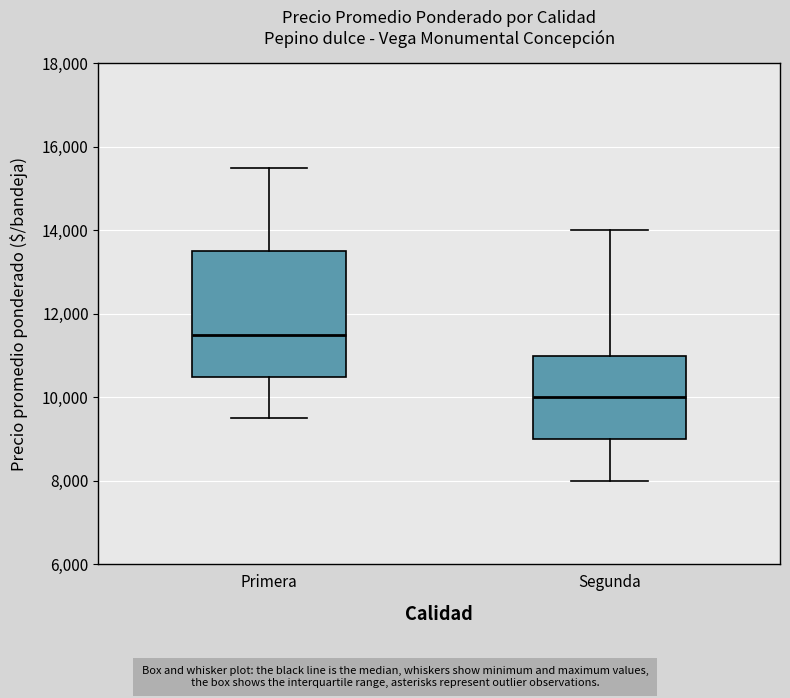

Reading left to right, read every box against the y-axis: the position of its median line, the range the box covers, and the ends of its whiskers. The values are not printed on the chart, so give them approximately, as read against the axis.

Primera: median 11600, box 10600 to 13600, whiskers 9600 to 15600
Segunda: median 10000, box 9000 to 11000, whiskers 8000 to 14000